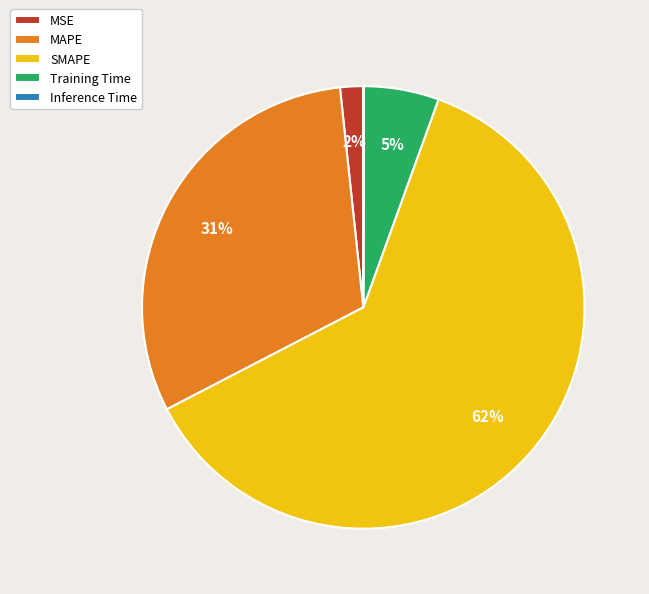

To the nearest percent, what portion does SMAPE represent?

62%